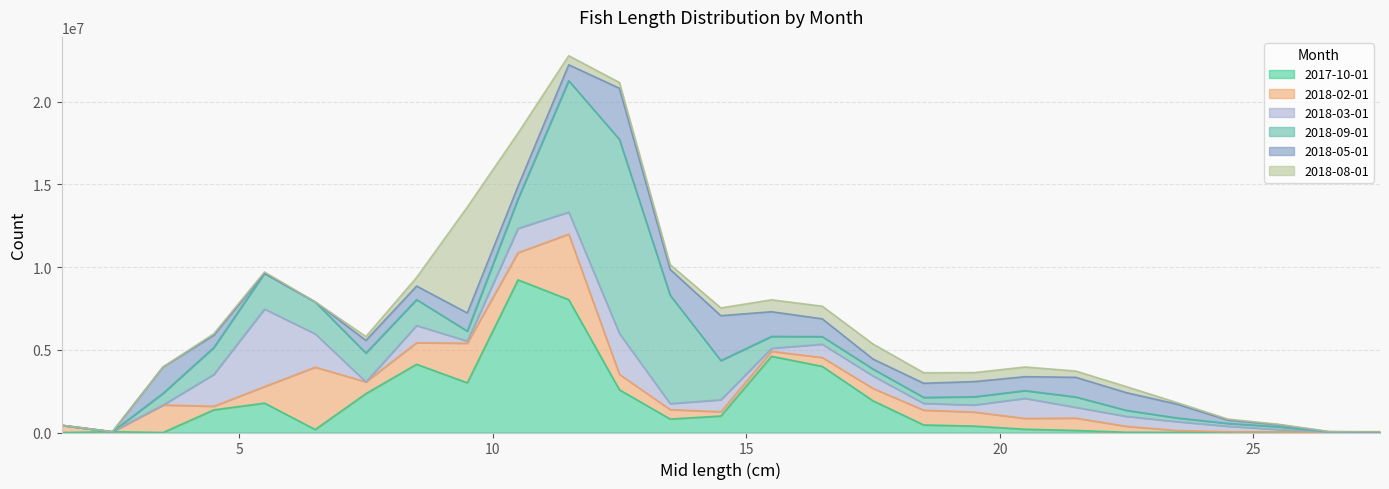

What is the average value of the 2017-10-01 series?

1712888